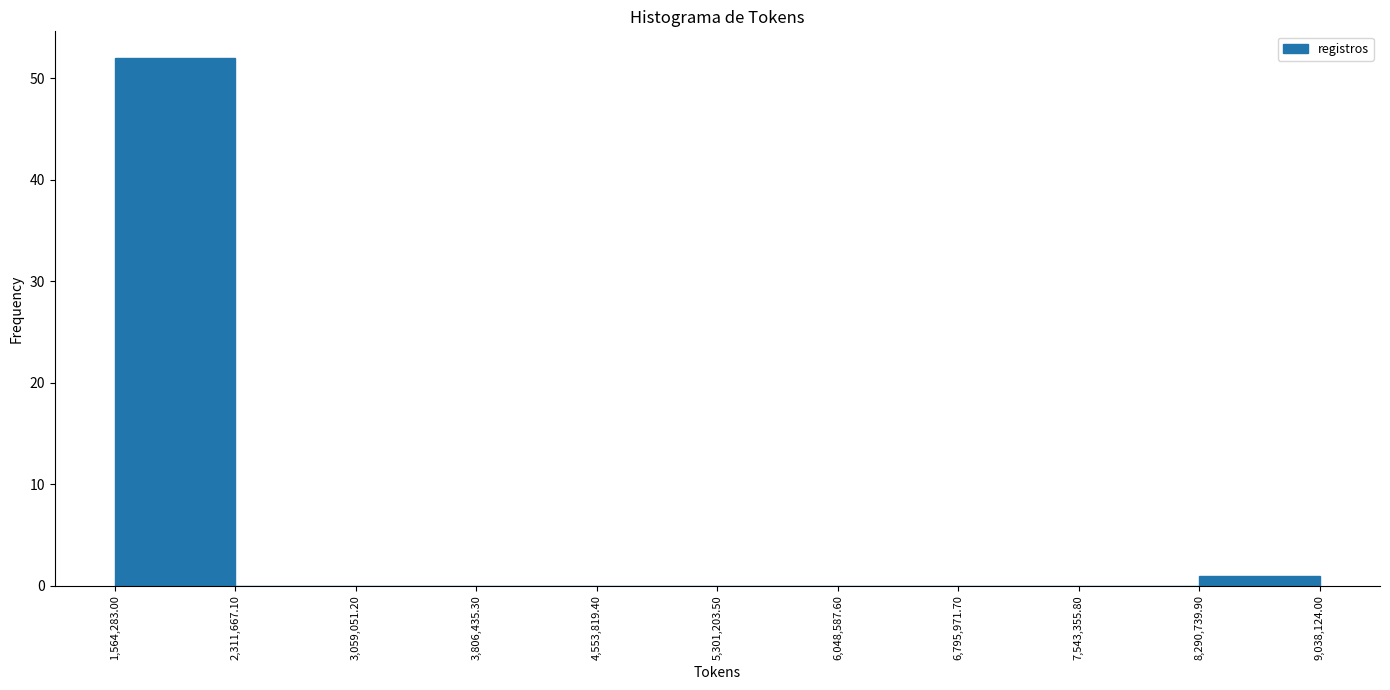

Which range on the x-axis has the tallest bar?

1,564,283.00 to 2,311,667.10